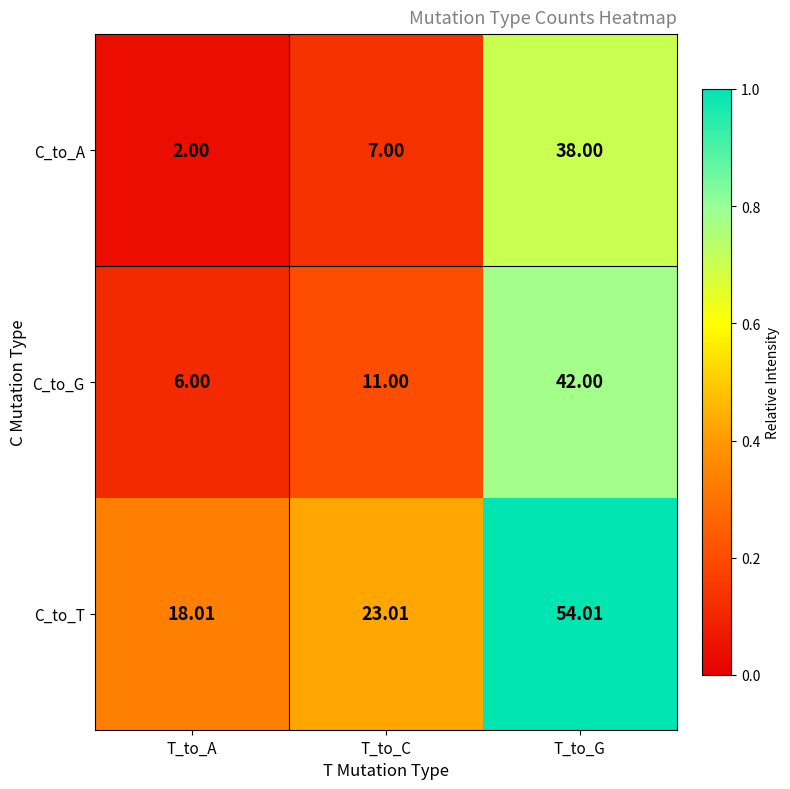

At which category is the sum across all series the highest?

T_to_G